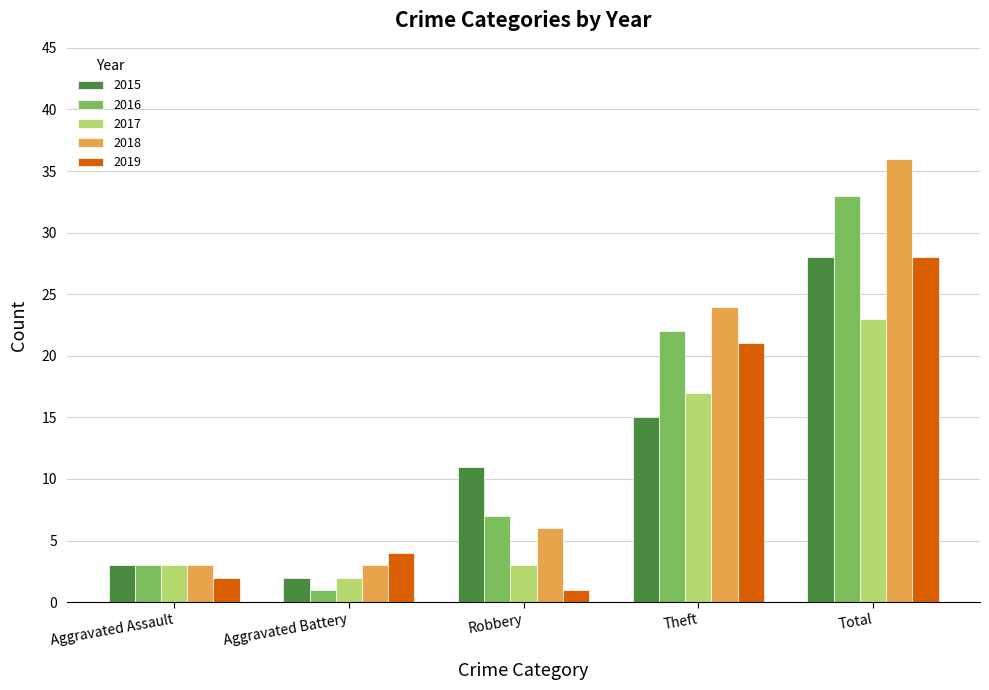

What is the difference between the highest and lowest values at Robbery?

10